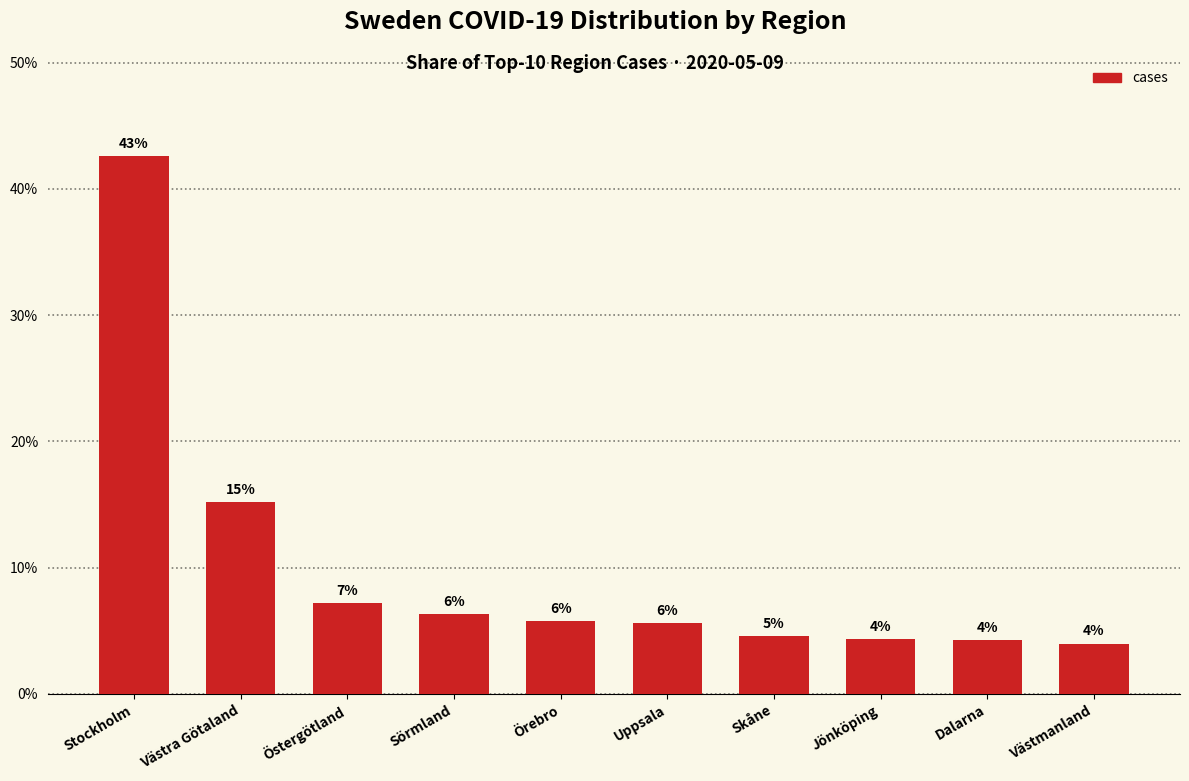

What is the greatest value displayed?

42.6